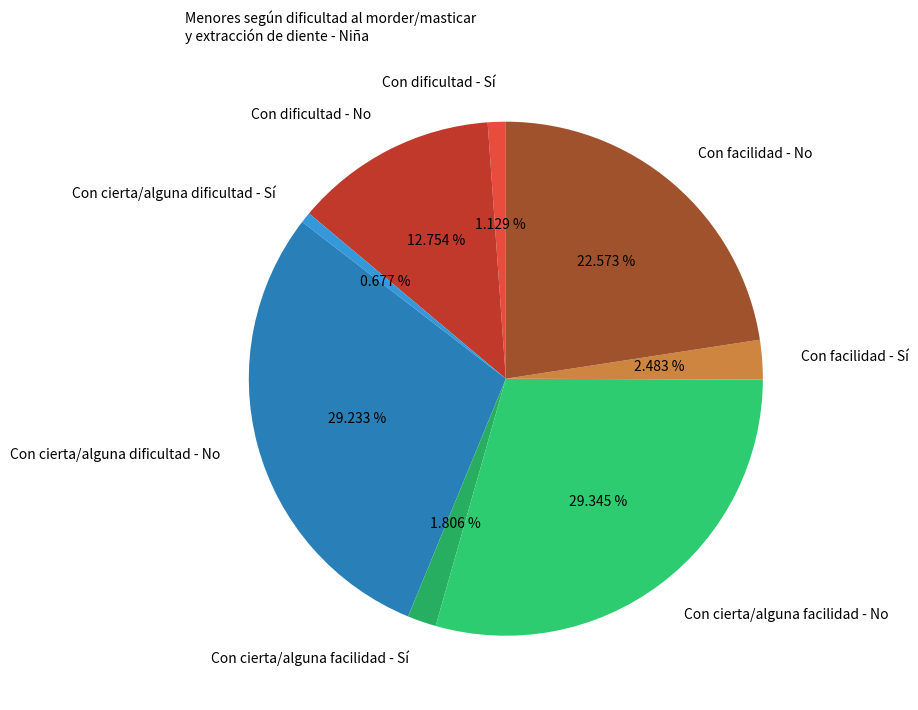

Do Con cierta/alguna dificultad - No and Con dificultad - No together represent more than half of the pie?

No